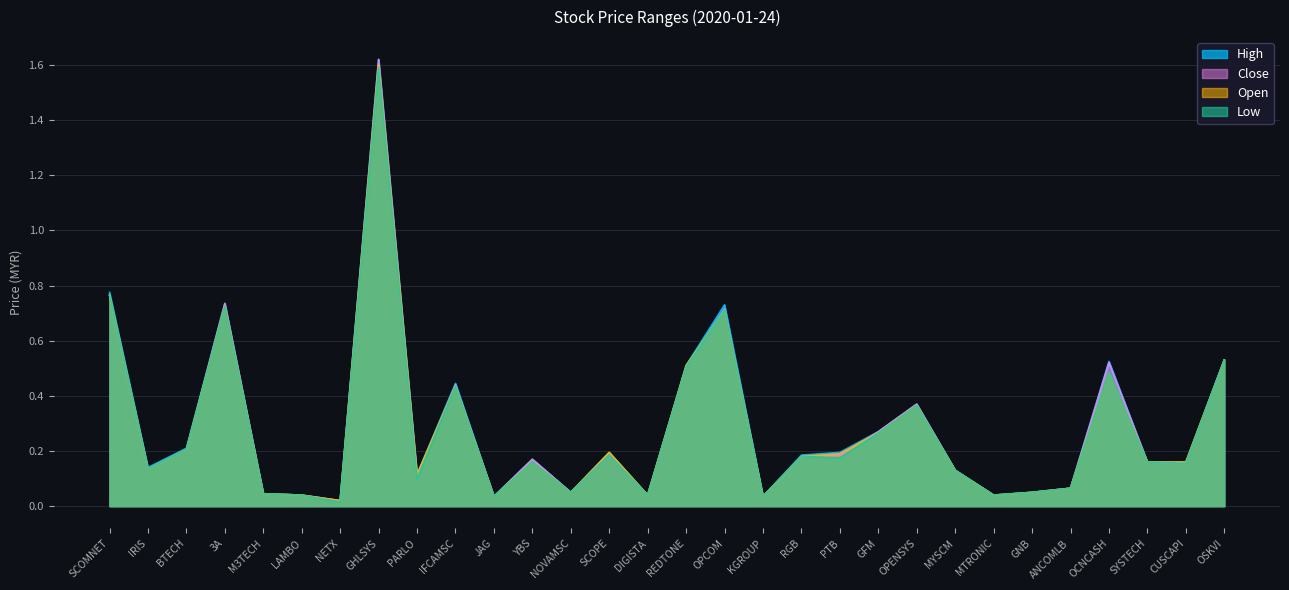

True or false: open and low intersect in this chart.

False